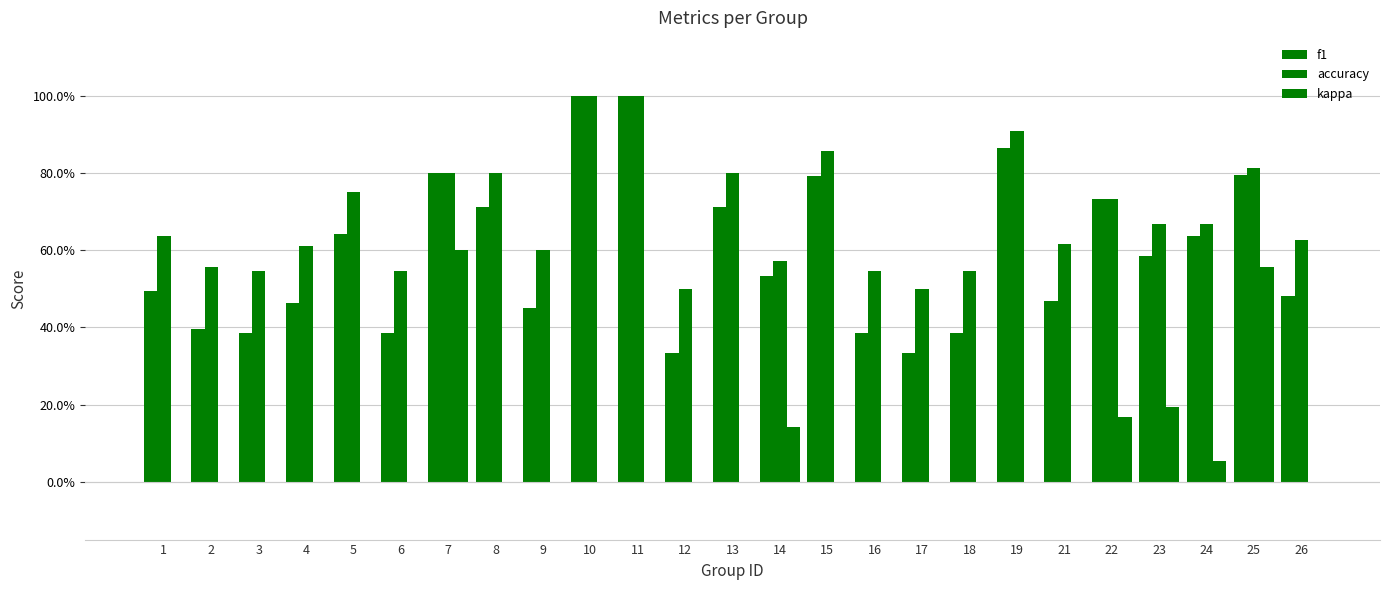

Are the bars horizontal?

No